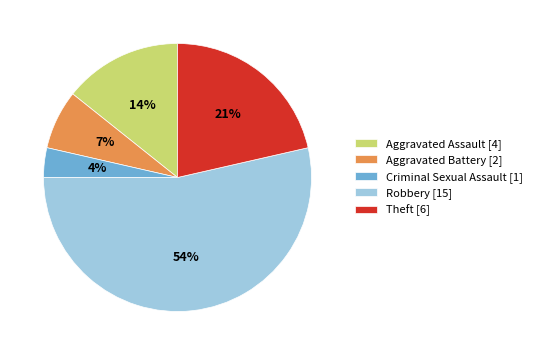

To the nearest percent, what is the combined percentage of Criminal Sexual Assault and Aggravated Assault?

18%